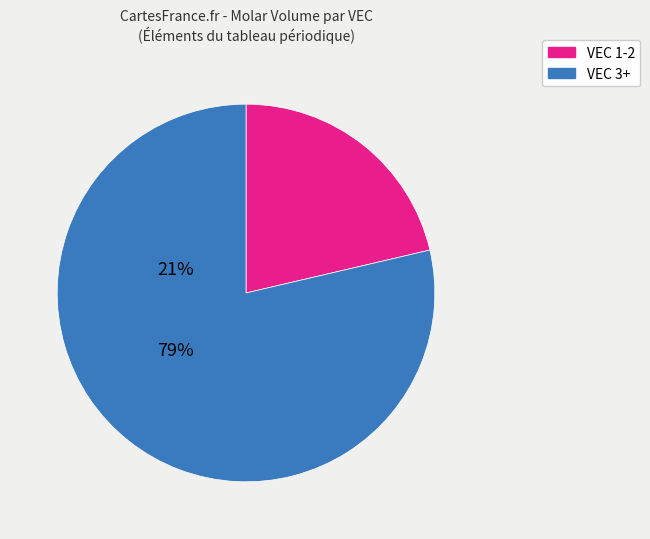

Is there a majority slice in this chart?

Yes